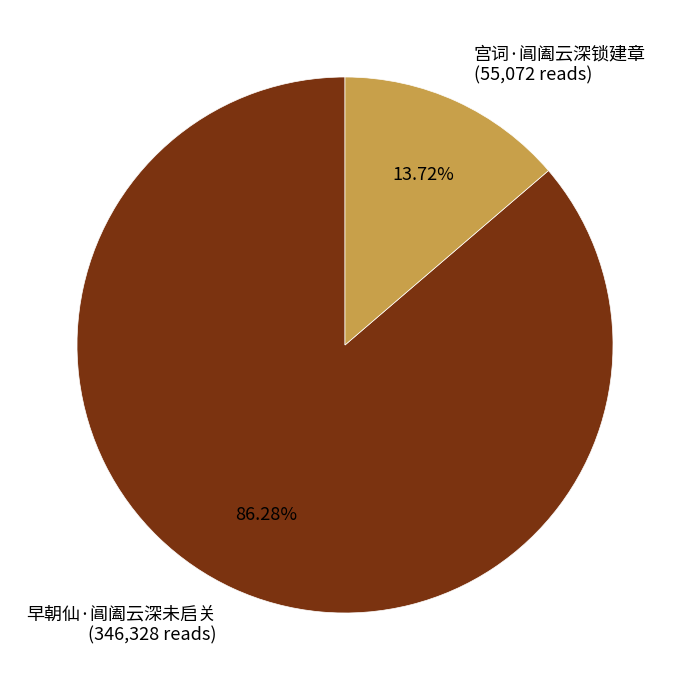

What percentage is the 宫词·阊阖云深锁建章 slice, to the nearest percent?

14%